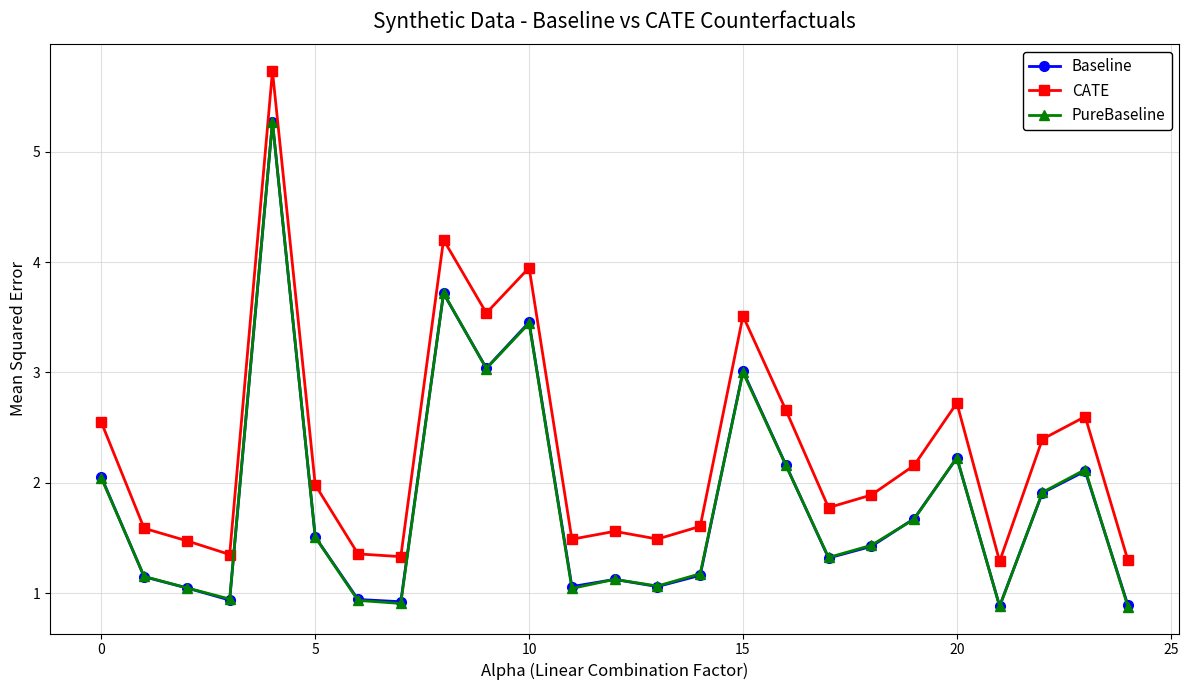

True or false: PureBaseline has more than 2 points higher than both neighbors.

True